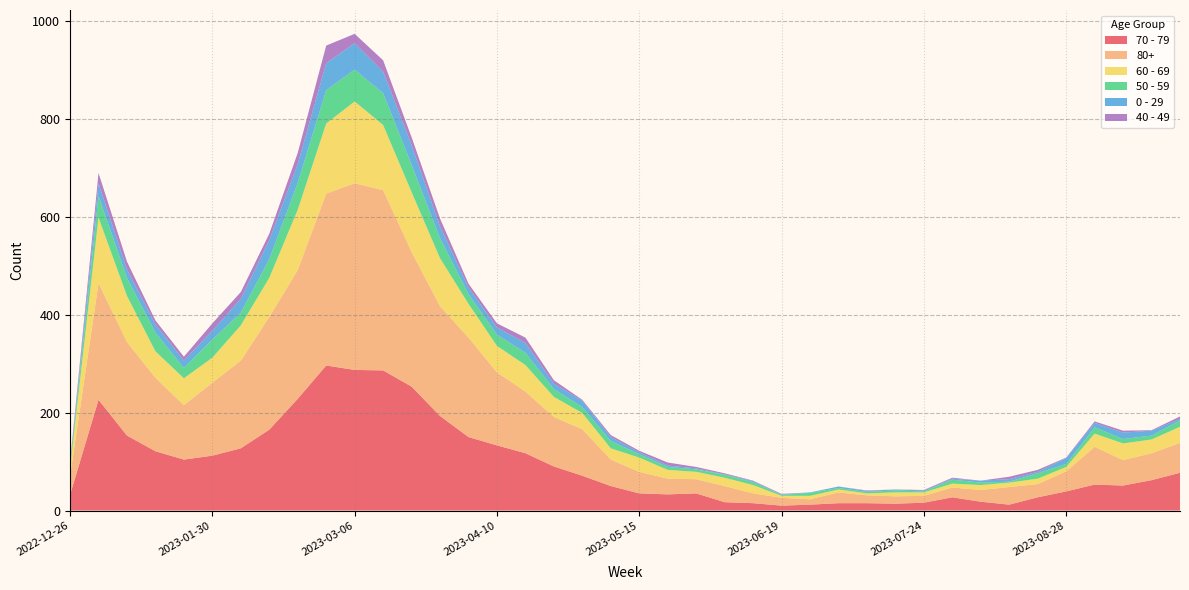

Reading right to left, list all the values displayed in this chart.

70 - 79: 2023-09-25=77	2023-09-18=62	2023-09-11=51	2023-09-04=53	2023-08-28=39	2023-08-21=27	2023-08-14=12	2023-08-07=18	2023-07-31=27	2023-07-24=16	2023-07-17=14	2023-07-10=15	2023-07-03=15	2023-06-26=12	2023-06-19=10	2023-06-12=15	2023-06-05=17	2023-05-29=35	2023-05-22=33	2023-05-15=35	2023-05-08=50	2023-05-01=71	2023-04-24=90	2023-04-17=117	2023-04-10=133	2023-04-03=150	2023-03-27=193	2023-03-20=253	2023-03-13=286	2023-03-06=287	2023-02-27=296	2023-02-20=228	2023-02-13=165	2023-02-06=127	2023-01-30=112	2023-01-23=104	2023-01-16=121	2023-01-09=153	2023-01-02=226	2022-12-26=32
80+: 2023-09-25=61	2023-09-18=55	2023-09-11=52	2023-09-04=77	2023-08-28=41	2023-08-21=27	2023-08-14=36	2023-08-07=24	2023-07-31=20	2023-07-24=14	2023-07-17=15	2023-07-10=16	2023-07-03=22	2023-06-26=11	2023-06-19=16	2023-06-12=20	2023-06-05=33	2023-05-29=29	2023-05-22=32	2023-05-15=44	2023-05-08=54	2023-05-01=95	2023-04-24=101	2023-04-17=126	2023-04-10=149	2023-04-03=203	2023-03-27=224	2023-03-20=275	2023-03-13=368	2023-03-06=381	2023-02-27=351	2023-02-20=263	2023-02-13=230	2023-02-06=179	2023-01-30=149	2023-01-23=111	2023-01-16=150	2023-01-09=191	2023-01-02=238	2022-12-26=38
60 - 69: 2023-09-25=33	2023-09-18=28	2023-09-11=34	2023-09-04=27	2023-08-28=9	2023-08-21=11	2023-08-14=9	2023-08-07=10	2023-07-31=8	2023-07-24=7	2023-07-17=8	2023-07-10=4	2023-07-03=6	2023-06-26=7	2023-06-19=4	2023-06-12=17	2023-06-05=17	2023-05-29=15	2023-05-22=18	2023-05-15=29	2023-05-08=23	2023-05-01=33	2023-04-24=41	2023-04-17=54	2023-04-10=54	2023-04-03=69	2023-03-27=98	2023-03-20=122	2023-03-13=133	2023-03-06=167	2023-02-27=143	2023-02-20=123	2023-02-13=80	2023-02-06=72	2023-01-30=51	2023-01-23=55	2023-01-16=54	2023-01-09=94	2023-01-02=134	2022-12-26=16
50 - 59: 2023-09-25=13	2023-09-18=8	2023-09-11=9	2023-09-04=13	2023-08-28=6	2023-08-21=11	2023-08-14=2	2023-08-07=5	2023-07-31=8	2023-07-24=2	2023-07-17=4	2023-07-10=3	2023-07-03=3	2023-06-26=6	2023-06-19=2	2023-06-12=6	2023-06-05=6	2023-05-29=5	2023-05-22=6	2023-05-15=7	2023-05-08=15	2023-05-01=12	2023-04-24=16	2023-04-17=25	2023-04-10=23	2023-04-03=20	2023-03-27=41	2023-03-20=56	2023-03-13=65	2023-03-06=65	2023-02-27=68	2023-02-20=55	2023-02-13=38	2023-02-06=26	2023-01-30=37	2023-01-23=21	2023-01-16=38	2023-01-09=37	2023-01-02=44	2022-12-26=5
0 - 29: 2023-09-25=3	2023-09-18=10	2023-09-11=13	2023-09-04=9	2023-08-28=12	2023-08-21=3	2023-08-14=5	2023-08-07=4	2023-07-31=2	2023-07-24=2	2023-07-17=2	2023-07-10=2	2023-07-03=3	2023-06-26=1	2023-06-19=1	2023-06-12=2	2023-06-05=1	2023-05-29=2	2023-05-22=3	2023-05-15=4	2023-05-08=8	2023-05-01=13	2023-04-24=11	2023-04-17=20	2023-04-10=15	2023-04-03=13	2023-03-27=24	2023-03-20=40	2023-03-13=44	2023-03-06=54	2023-02-27=55	2023-02-20=38	2023-02-13=39	2023-02-06=28	2023-01-30=18	2023-01-23=15	2023-01-16=17	2023-01-09=17	2023-01-02=26	2022-12-26=4
40 - 49: 2023-09-25=5	2023-09-18=1	2023-09-11=4	2023-09-04=3	2023-08-28=1	2023-08-21=4	2023-08-14=5	2023-08-07=0	2023-07-31=2	2023-07-24=1	2023-07-17=0	2023-07-10=1	2023-07-03=0	2023-06-26=0	2023-06-19=1	2023-06-12=1	2023-06-05=2	2023-05-29=3	2023-05-22=6	2023-05-15=3	2023-05-08=4	2023-05-01=2	2023-04-24=7	2023-04-17=11	2023-04-10=8	2023-04-03=8	2023-03-27=16	2023-03-20=16	2023-03-13=23	2023-03-06=19	2023-02-27=36	2023-02-20=23	2023-02-13=13	2023-02-06=14	2023-01-30=15	2023-01-23=8	2023-01-16=8	2023-01-09=16	2023-01-02=21	2022-12-26=4